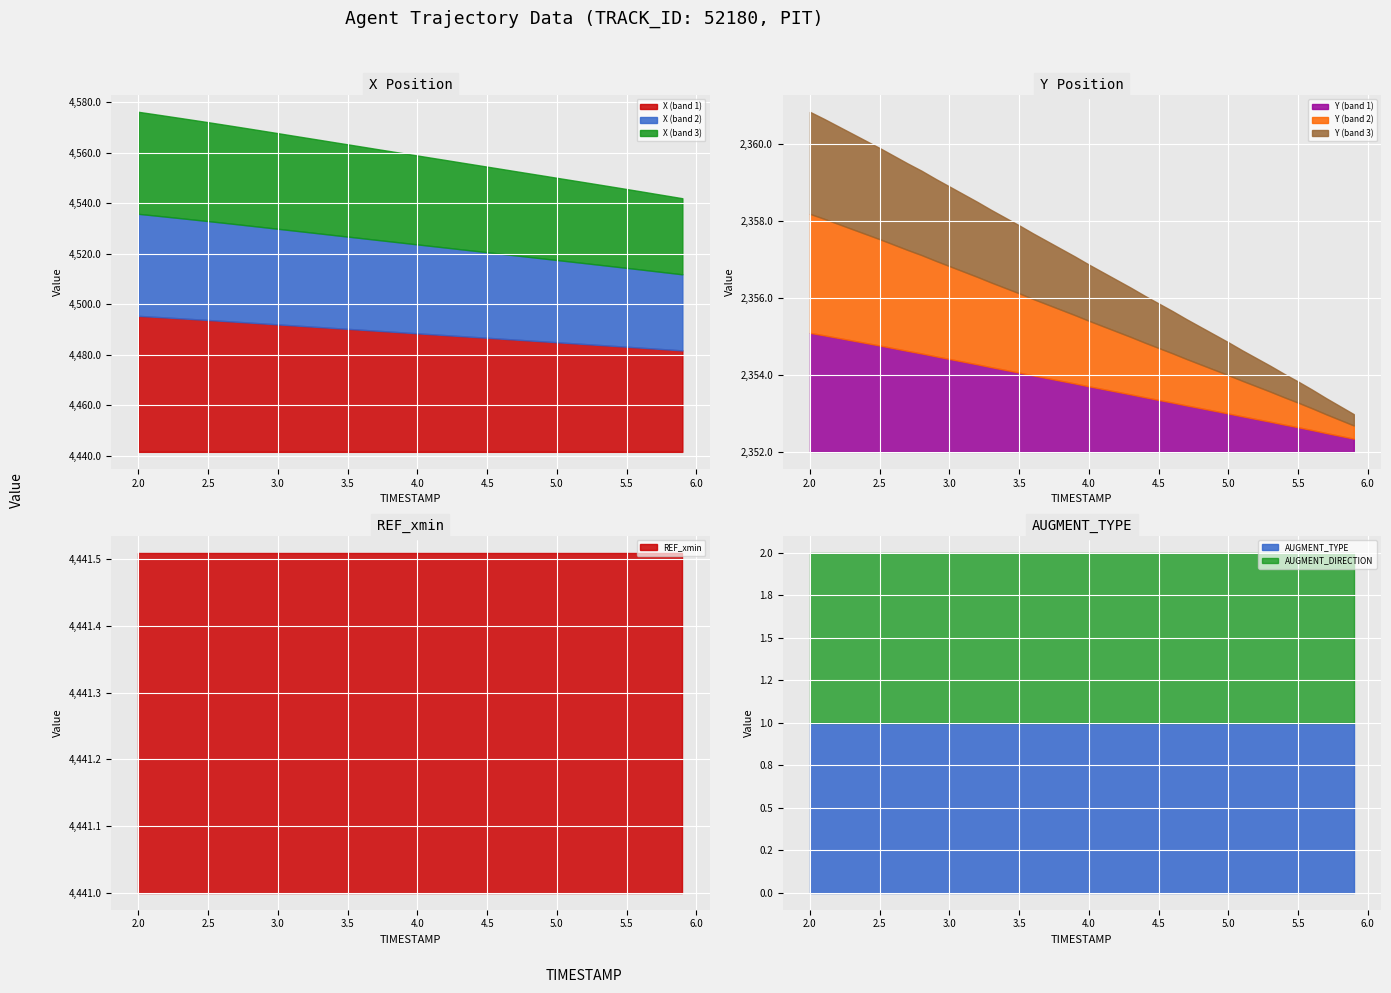

Rank the categories by Y value from highest to lowest.

2.0, 2.1, 2.2, 2.3, 2.4, 2.5, 2.6, 2.7, 2.8, 2.9, 3.0, 3.1, 3.2, 3.3, 3.4, 3.5, 3.6, 3.7, 3.8, 3.9, 4.0, 4.1, 4.2, 4.3, 4.4, 4.5, 4.6, 4.7, 4.8, 4.9, 5.0, 5.1, 5.2, 5.3, 5.4, 5.5, 5.6, 5.7, 5.8, 5.9